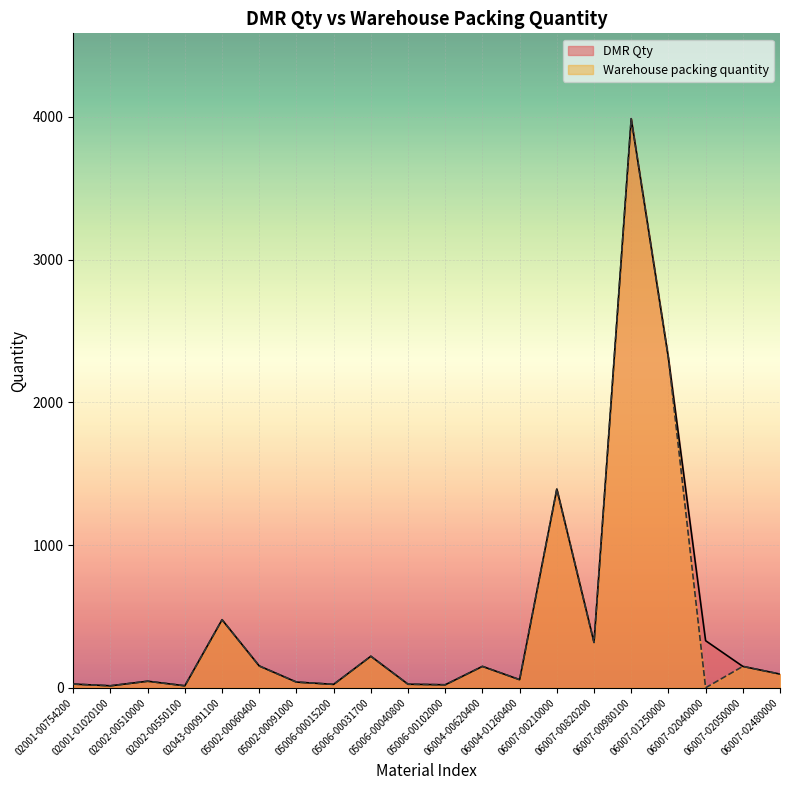

Rank the series by their average value, from highest to lowest.

DMR Qty, Warehouse packing quantity